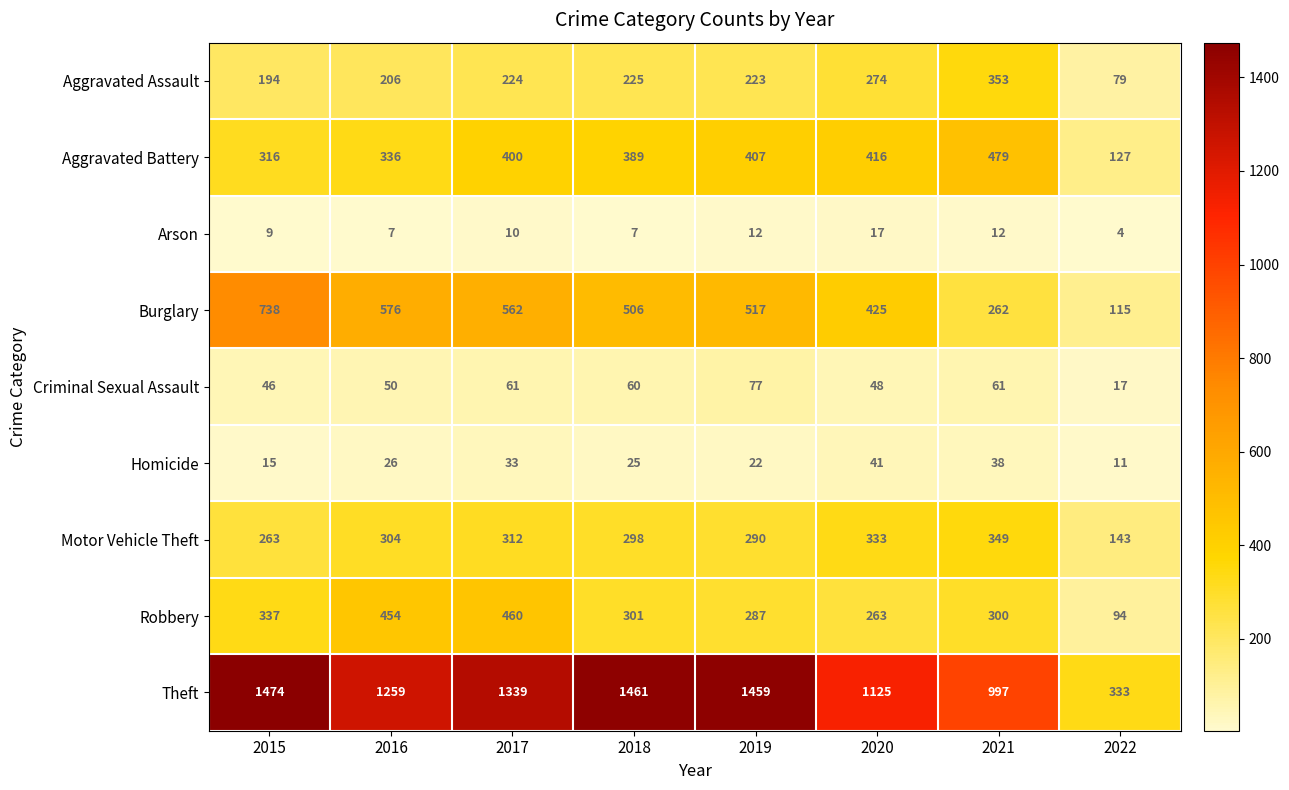

How many values in the Criminal Sexual Assault series are below 60?

4